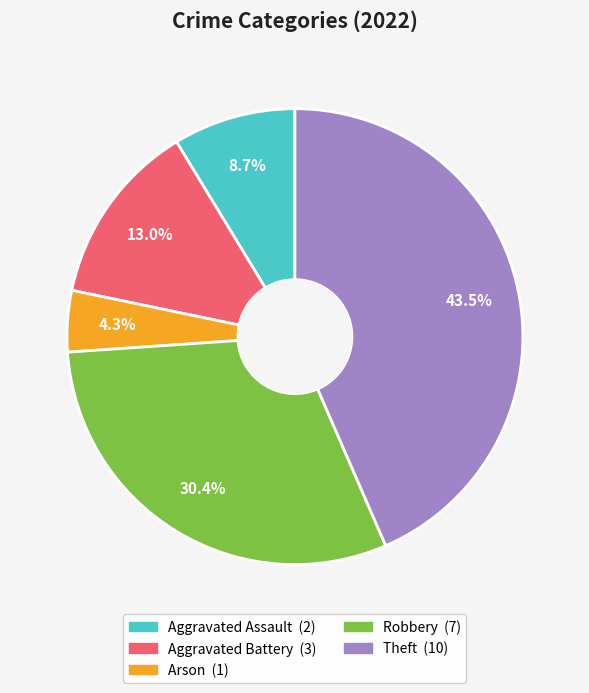

Does Aggravated Battery represent more than half of the total?

No